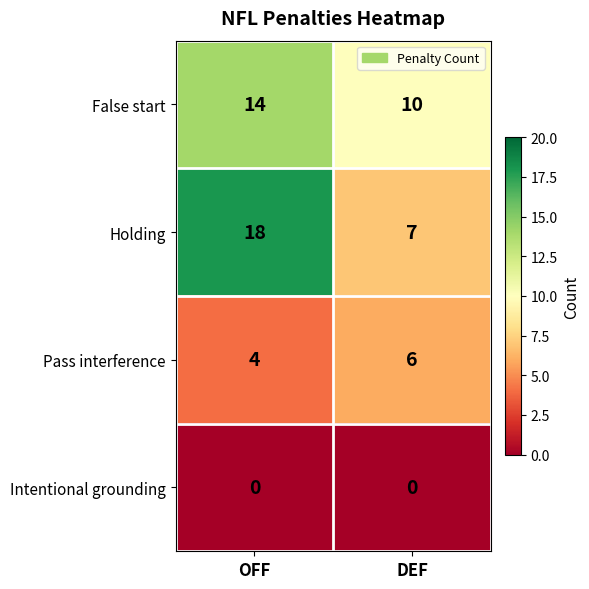

Reading left to right, extract all data points from this chart.

False start: 14	10
Holding: 18	7
Pass interference: 4	6
Intentional grounding: 0	0